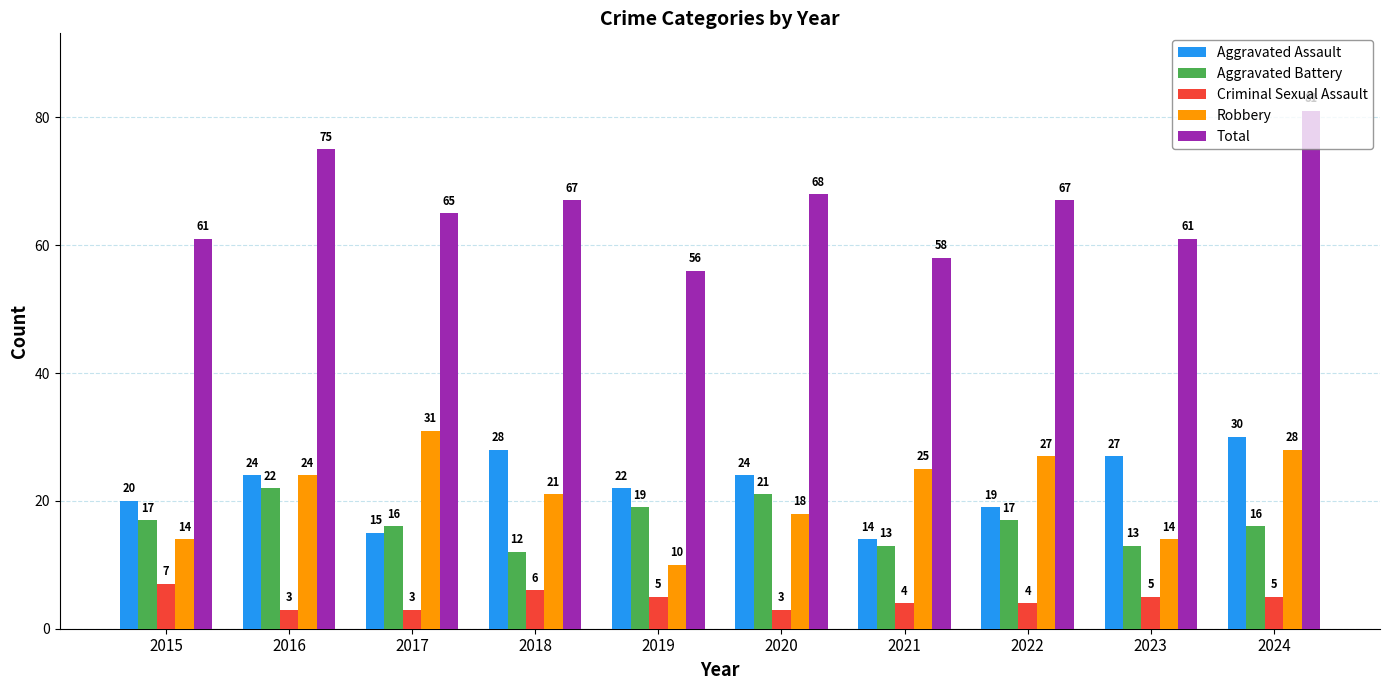

The Criminal Sexual Assault series shows 5 at 2019. True or false?

True